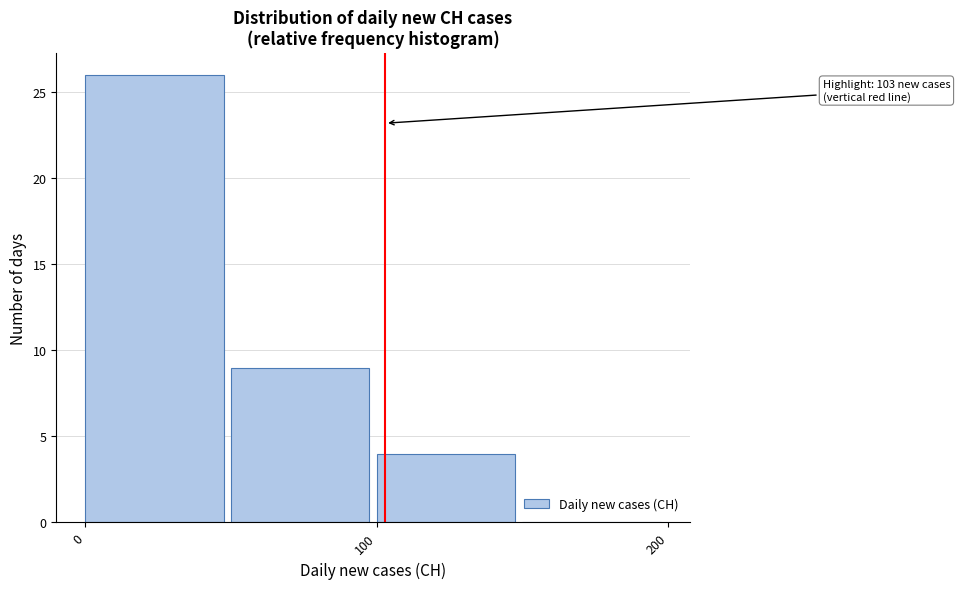

Which range on the x-axis has the tallest bar?

0 to 50